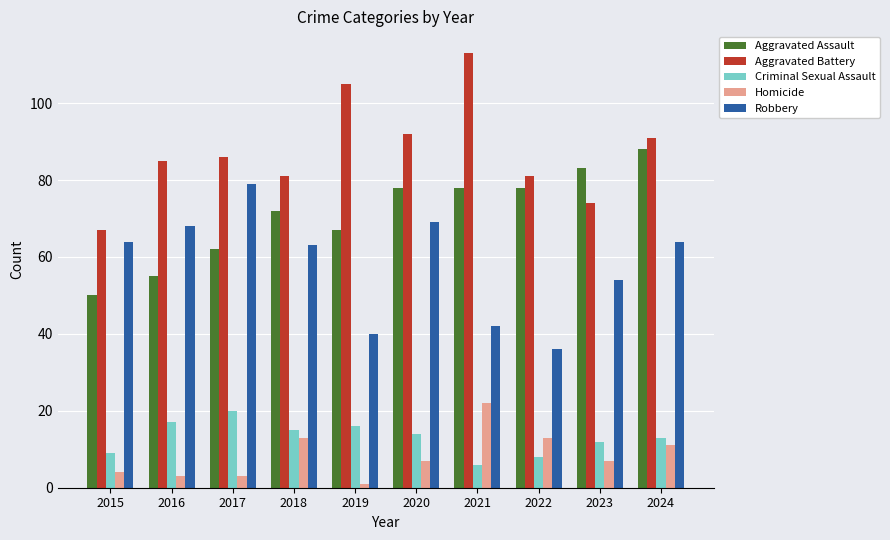

True or false: Robbery has a value of 69 at 2020.

True